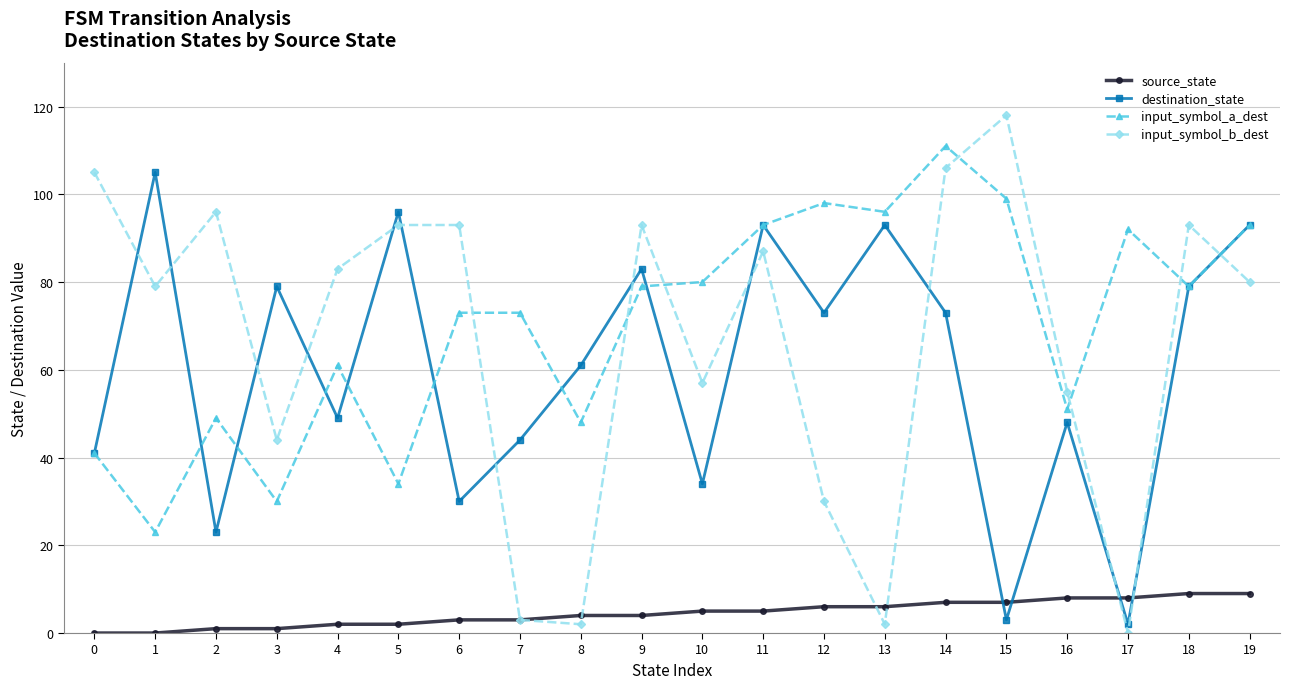

Reading left to right, list all the values displayed in this chart.

source_state: 0	0	1	1	2	2	3	3	4	4	5	5	6	6	7	7	8	8	9	9
destination_state: 41	105	23	79	49	96	30	44	61	83	34	93	73	93	73	3	48	2	79	93
input_symbol_a_dest: 41	23	49	30	61	34	73	73	48	79	80	93	98	96	111	99	51	92	79	93
input_symbol_b_dest: 105	79	96	44	83	93	93	3	2	93	57	87	30	2	106	118	55	0	93	80